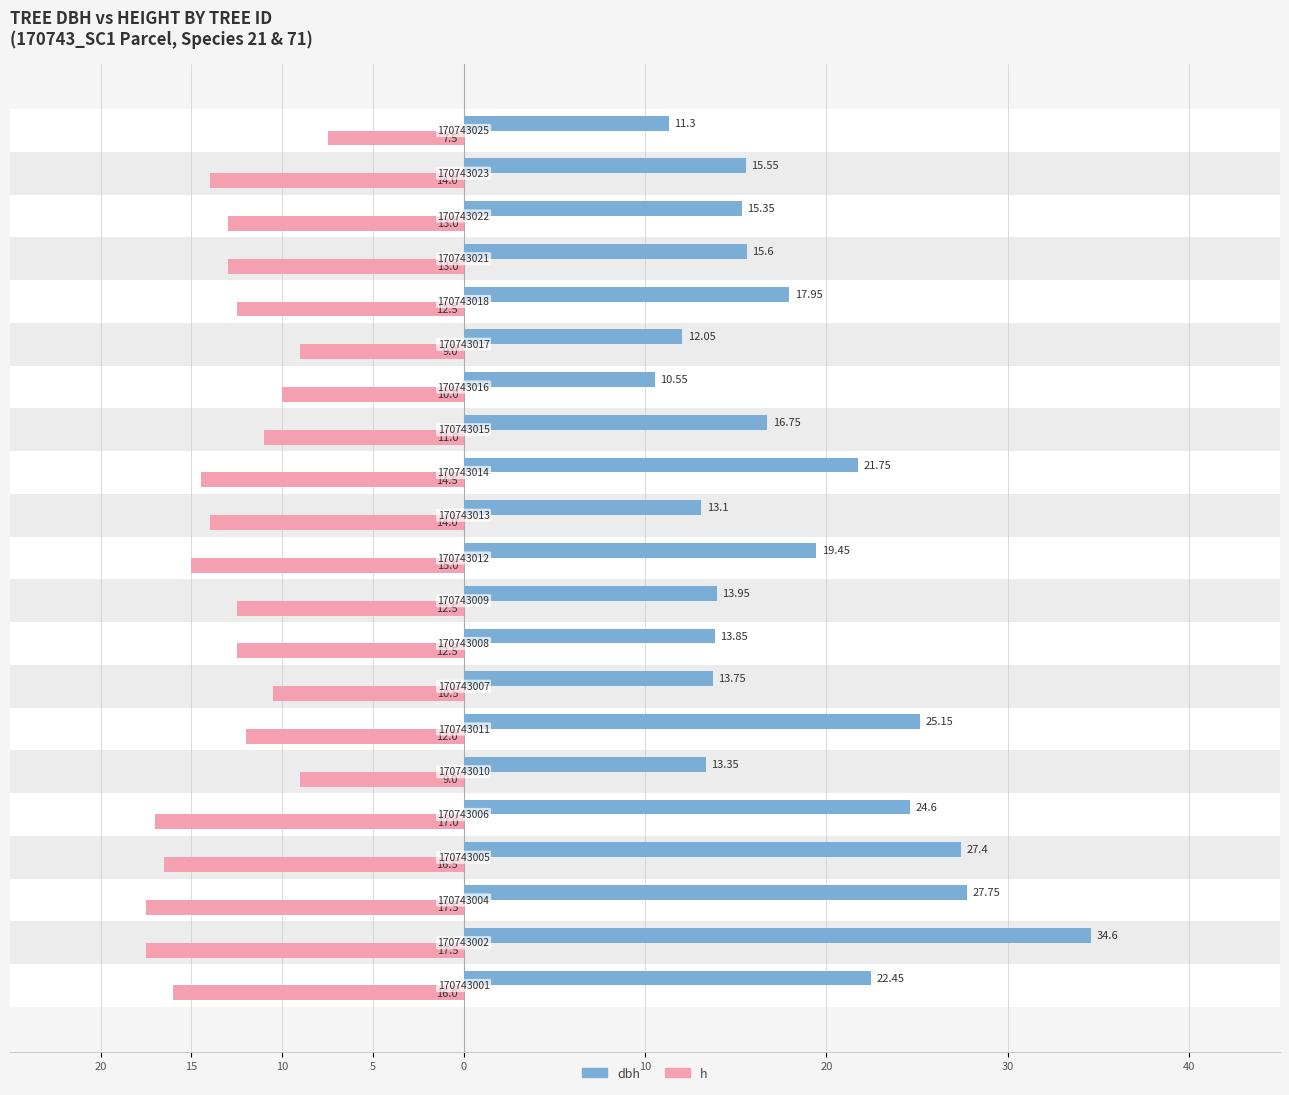

Which series has the largest total across all categories?

dbh